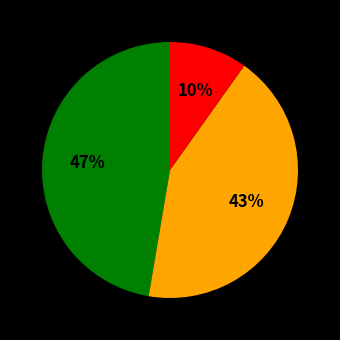

Is there a majority slice in this chart?

No